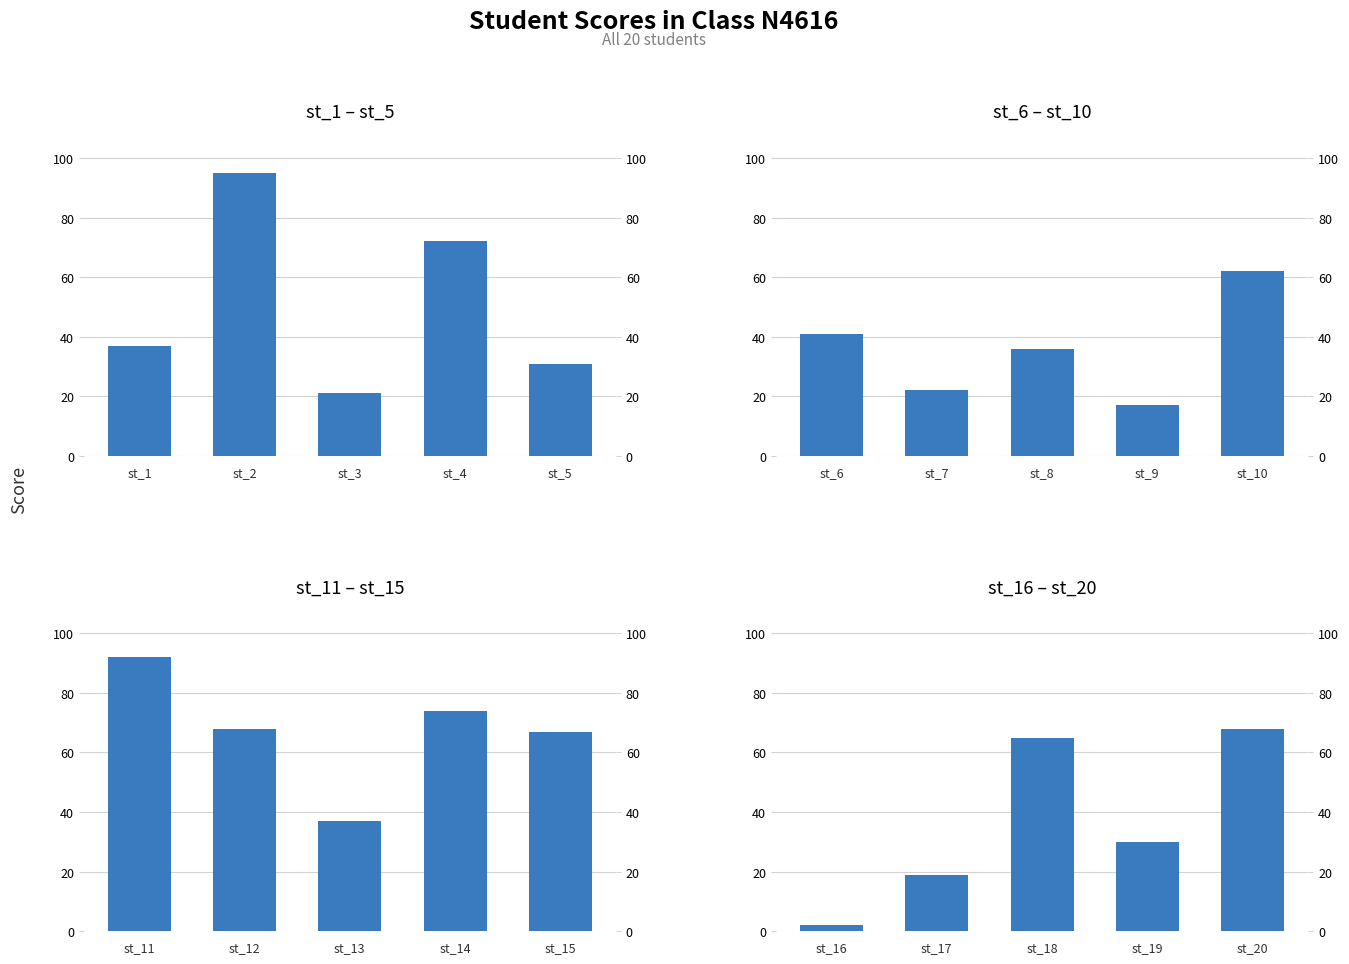

What is the value of the 5th bar from the left?

68